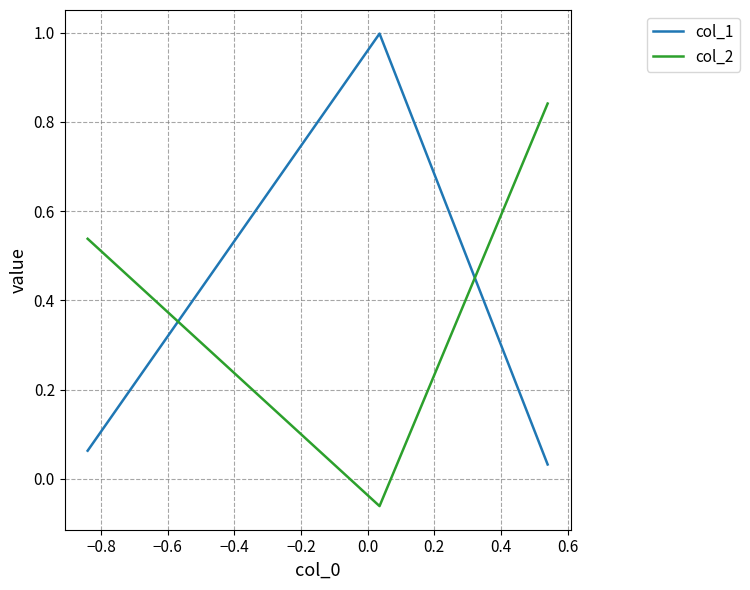

Which has a higher value, −0.8 or −0.6?

−0.8